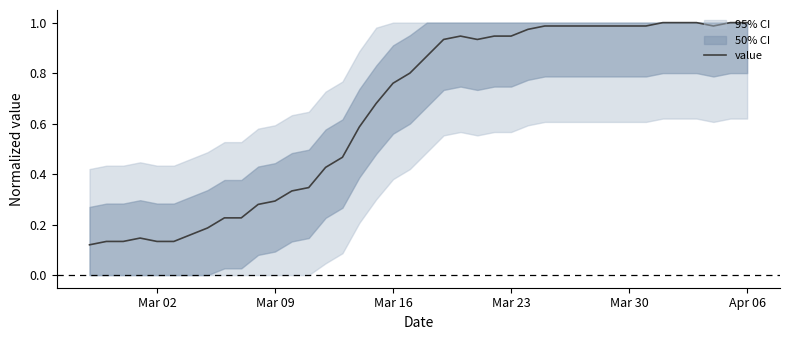

What is the value of the 13th point from the left?

0.3